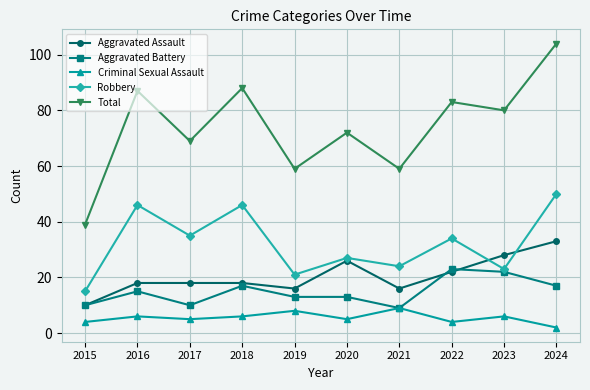

What is the value of the Aggravated Battery point at the 1st from the left?

10